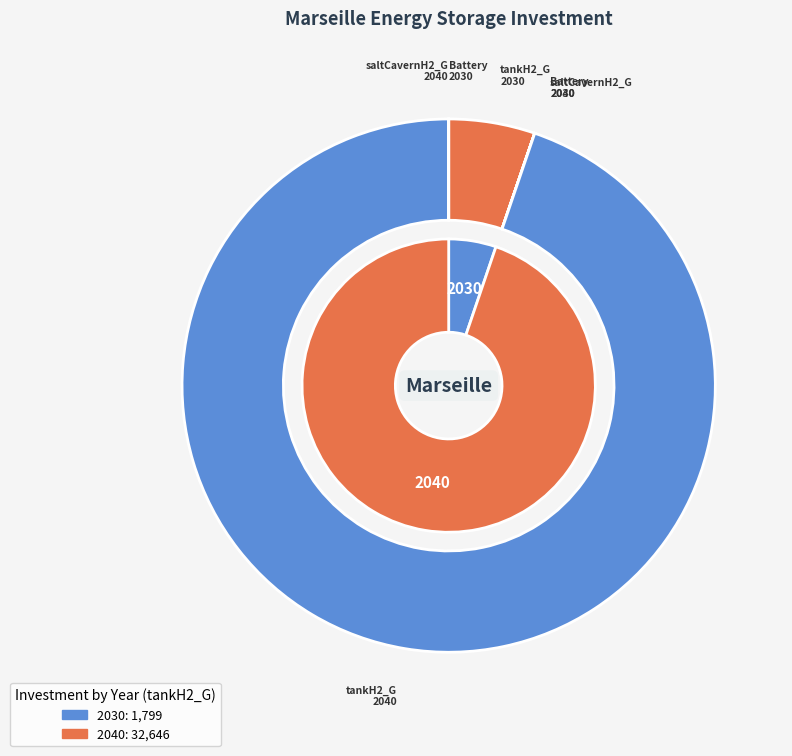

The Battery 2030 slice represents 0% of the pie. True or false?

True